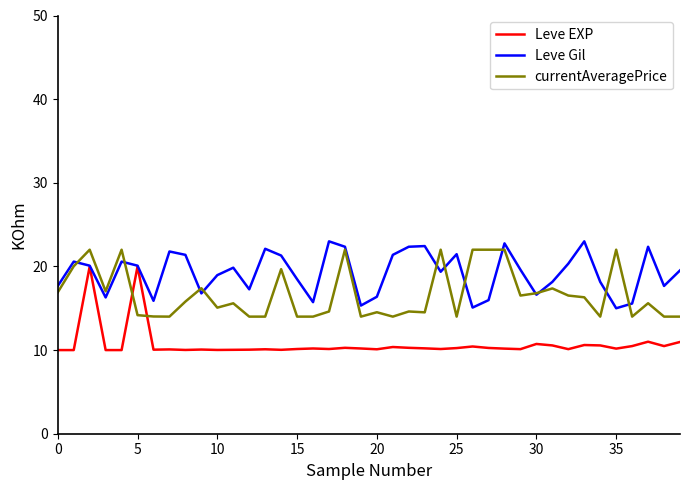

Count the number of categories in the chart.

40